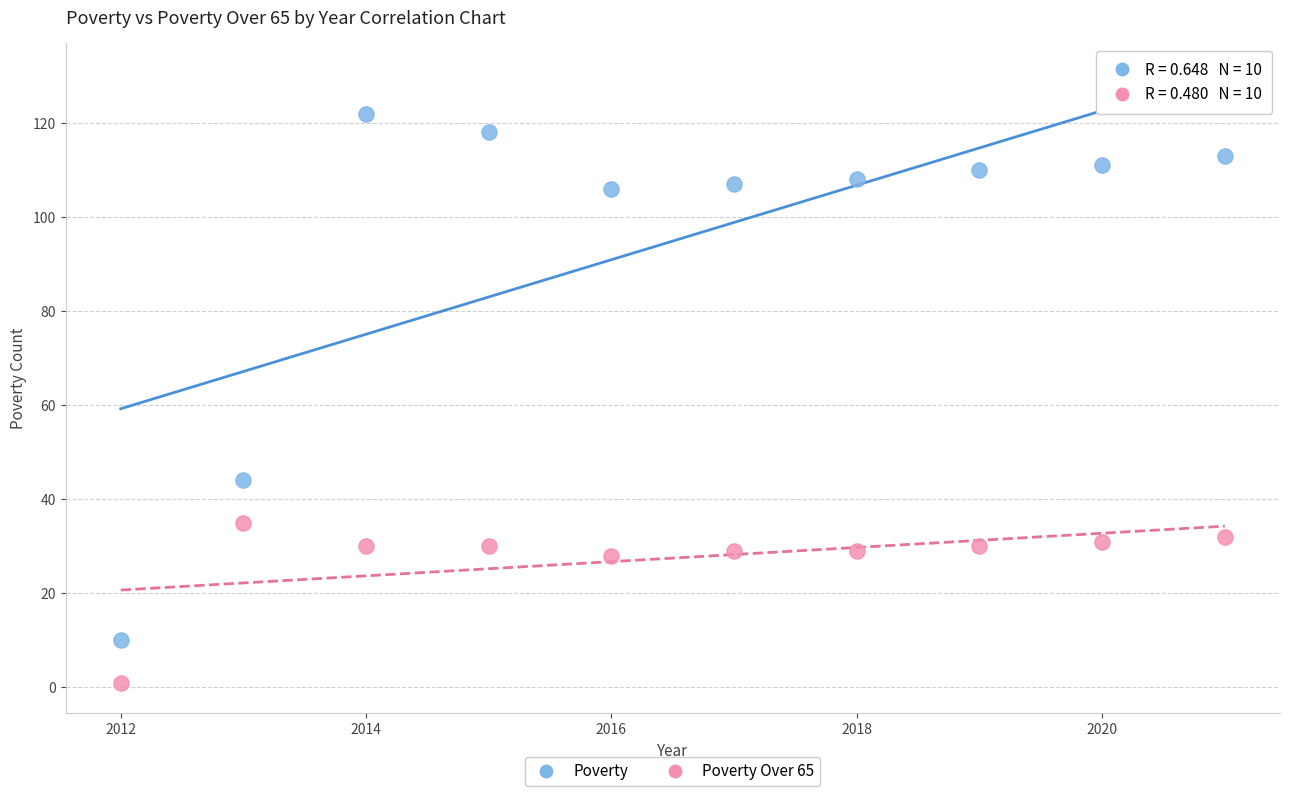

In the Poverty series, what Y value is closest to 66?

44